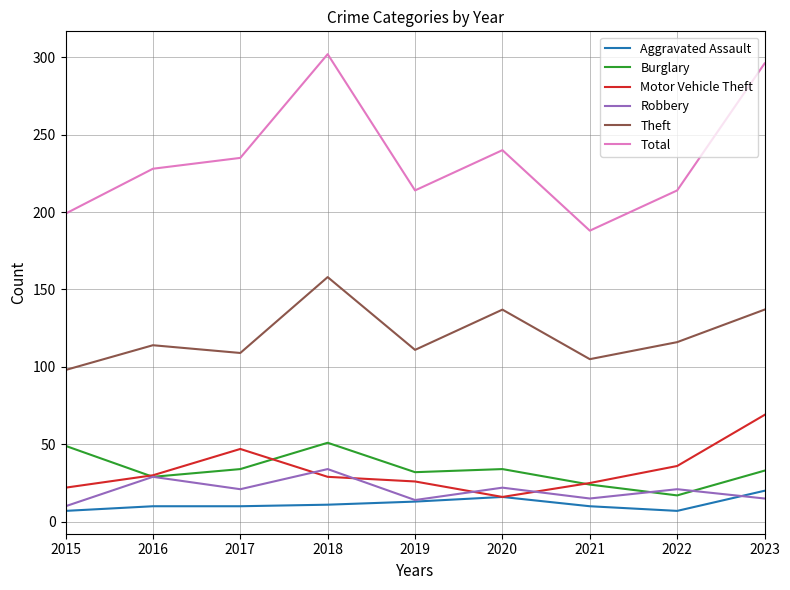

What is the difference between the highest and lowest values at 2015?

192